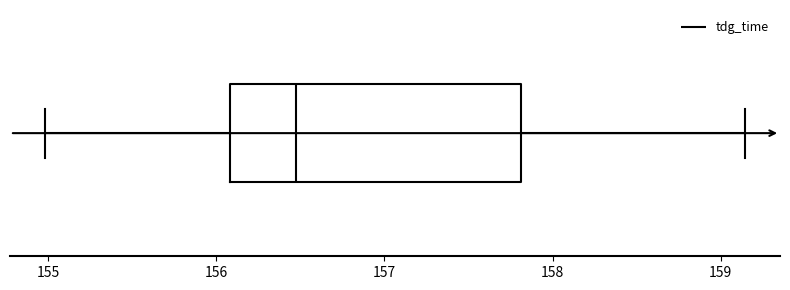

Transcribe this box plot: give where the median line is, the range the box spans, and where the two whiskers end, as read against the x-axis. The values are not printed on the chart, so give them approximately, as read against the axis.

median 156.5, box 156.1 to 157.8, whiskers 155.0 to 159.1